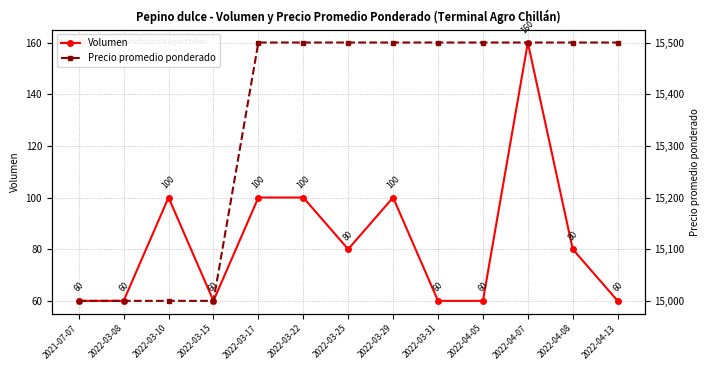

Is it true that Volumen equals 236 at 2022-04-07?

False